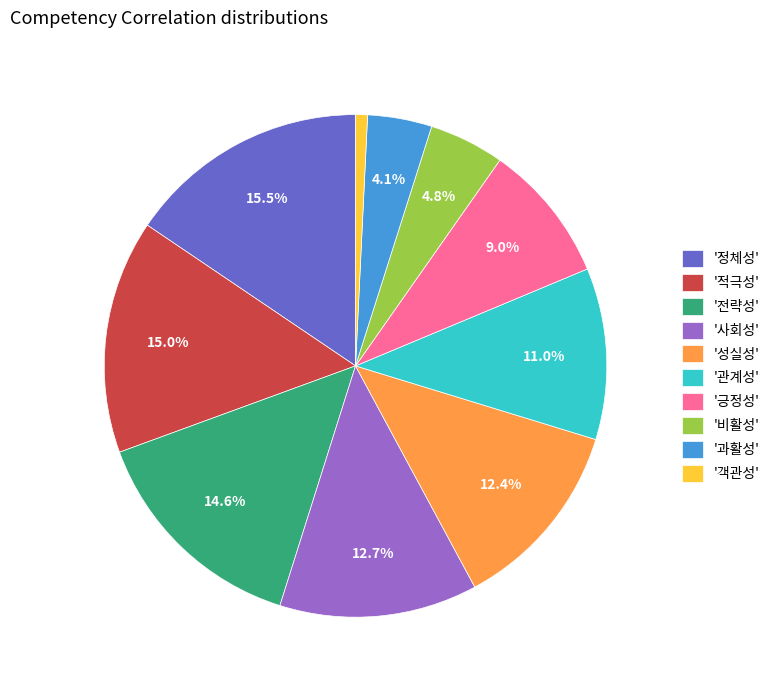

Does any single category account for the majority?

No